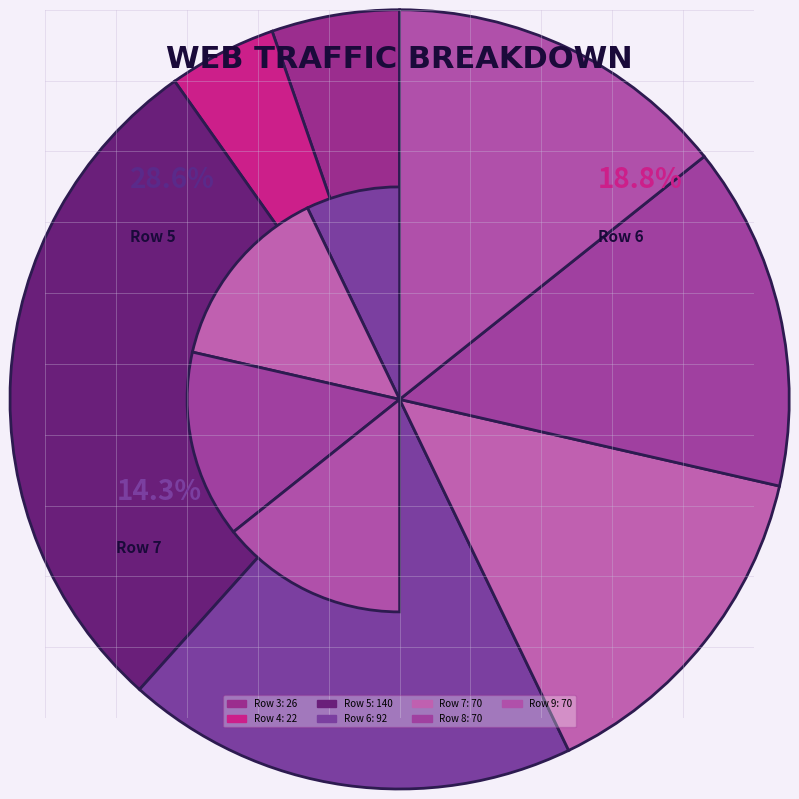

Do 5 and 4 together represent more than half of the pie?

No